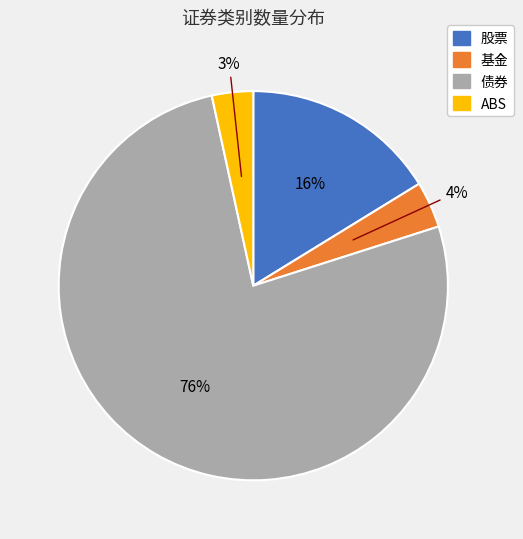

To the nearest percent, what percentage of the pie is 股票?

16%